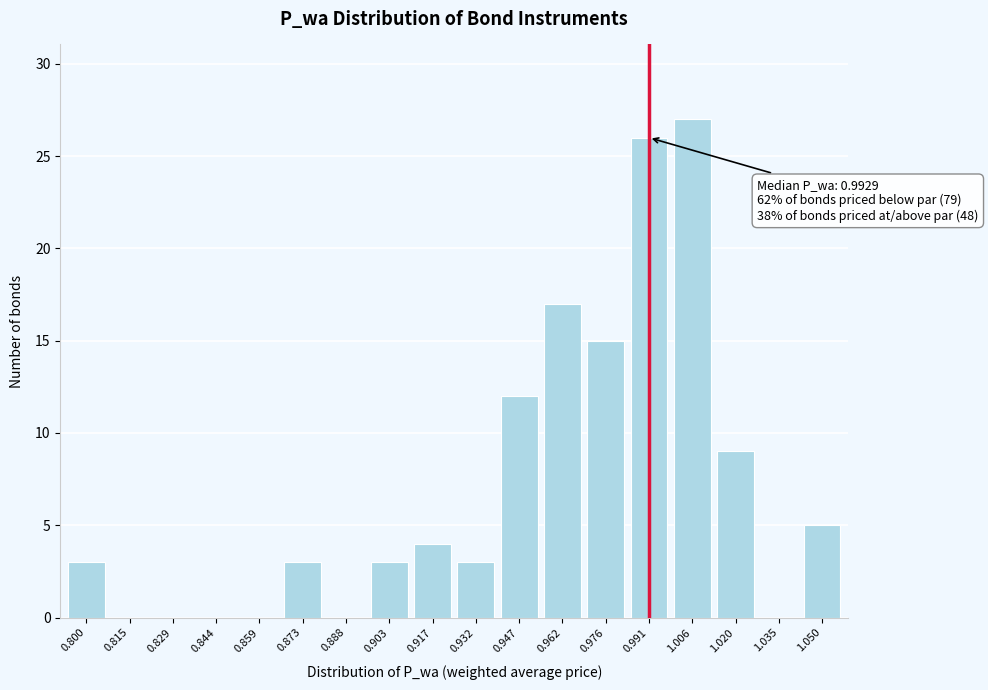

Reading left to right, extract all data points from this chart.

0.800=3	0.815=0	0.829=0	0.844=0	0.859=0	0.873=3	0.888=0	0.903=3	0.917=4	0.932=3	0.947=12	0.962=17	0.976=15	0.991=26	1.006=27	1.020=9	1.035=0	1.050=5